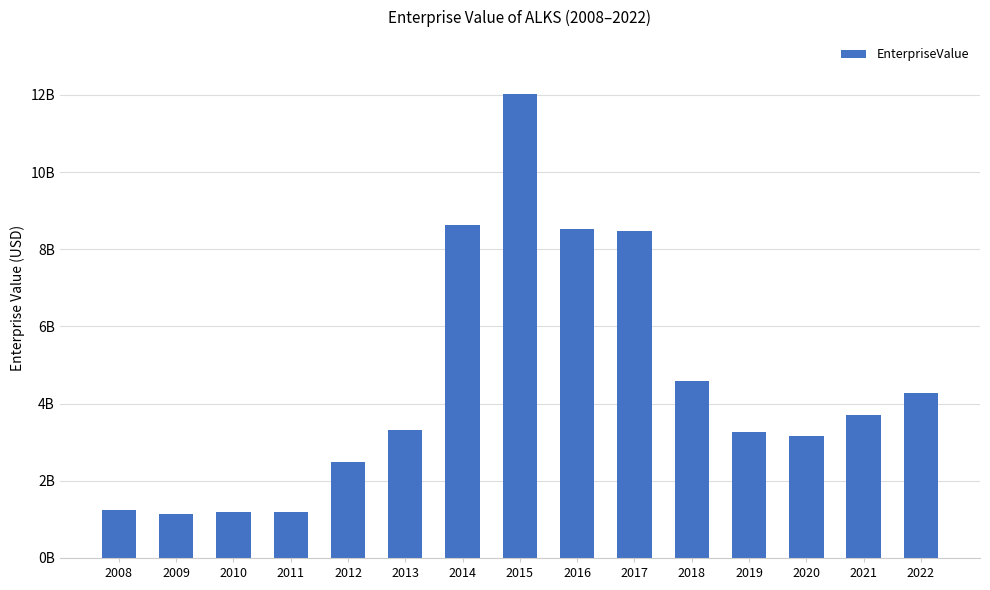

Does the chart contain any negative values?

No